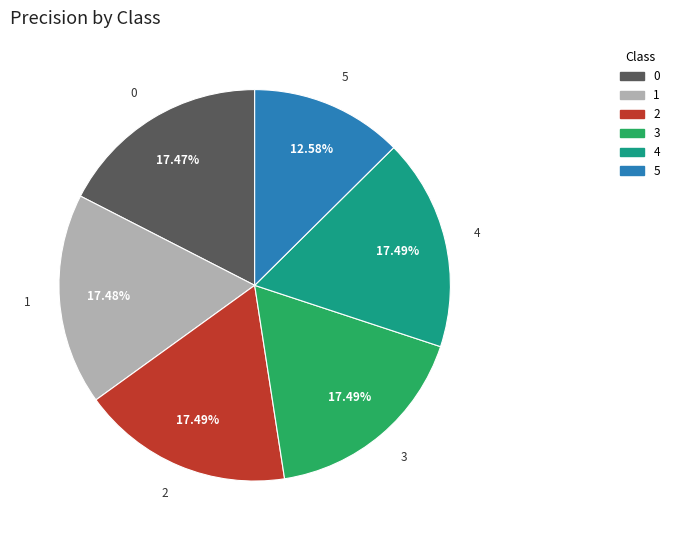

Is the sum of 5 and 0 greater than half?

No